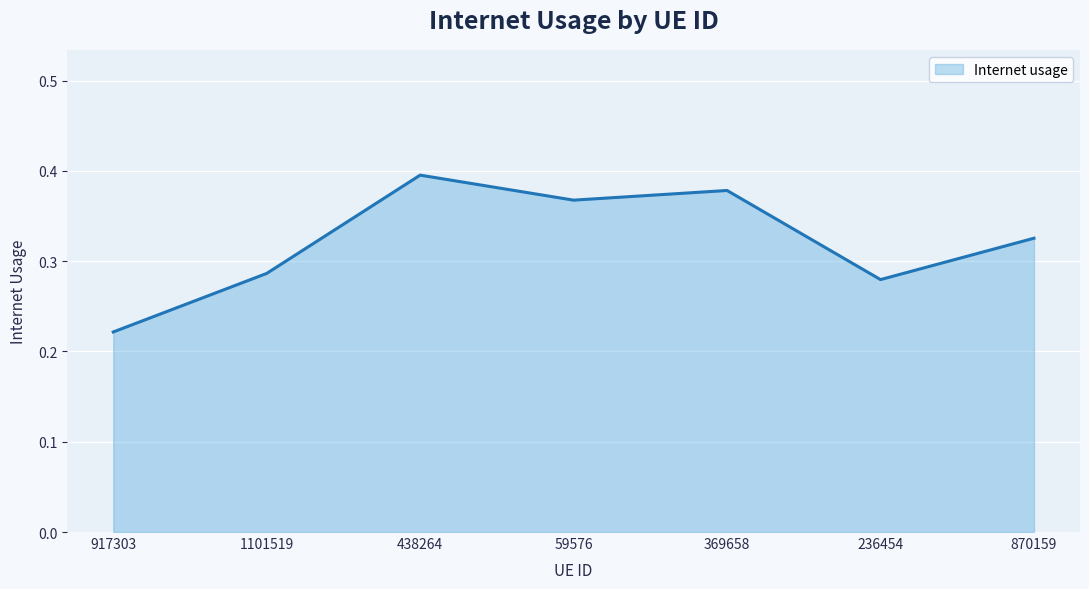

What is the sum of the values at 870159 and 59576?

0.7